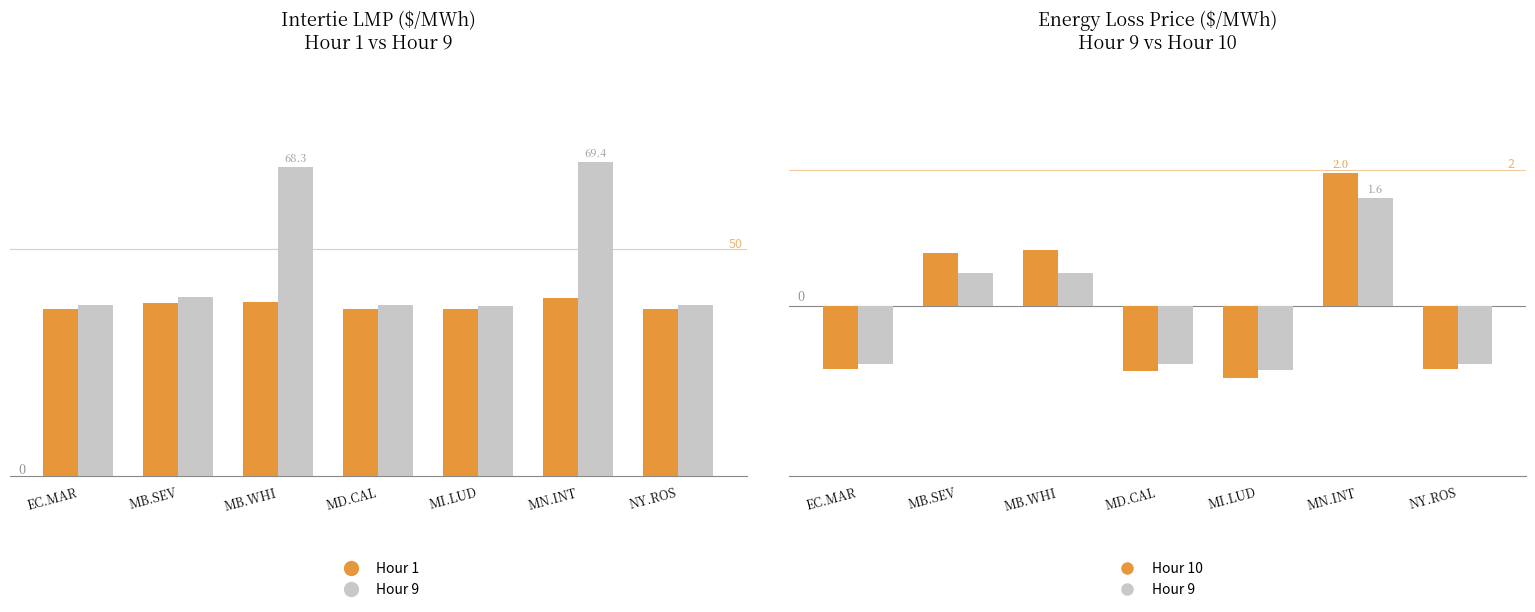

What is the value of the Hour 9 ELP bar at the 4th from the left?

-0.8